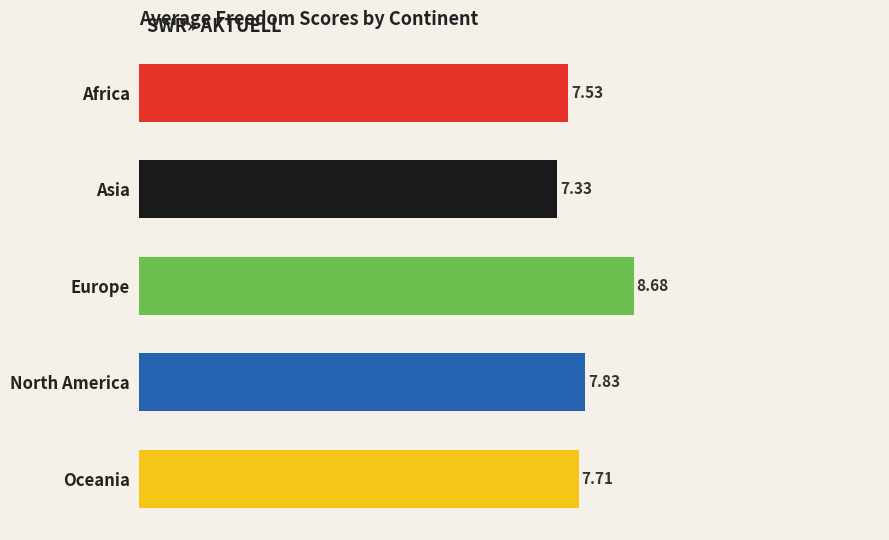

Are the bars horizontal?

Yes